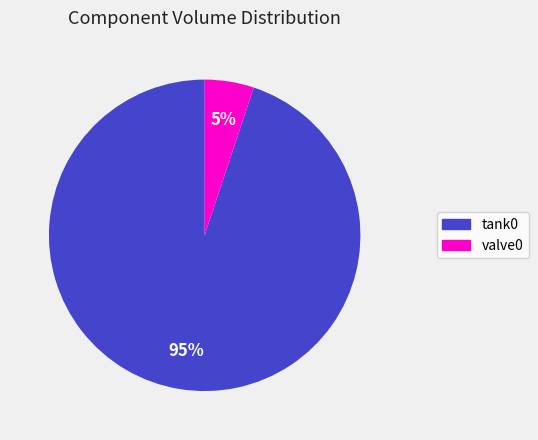

Which has a higher value, tank0 or valve0?

tank0